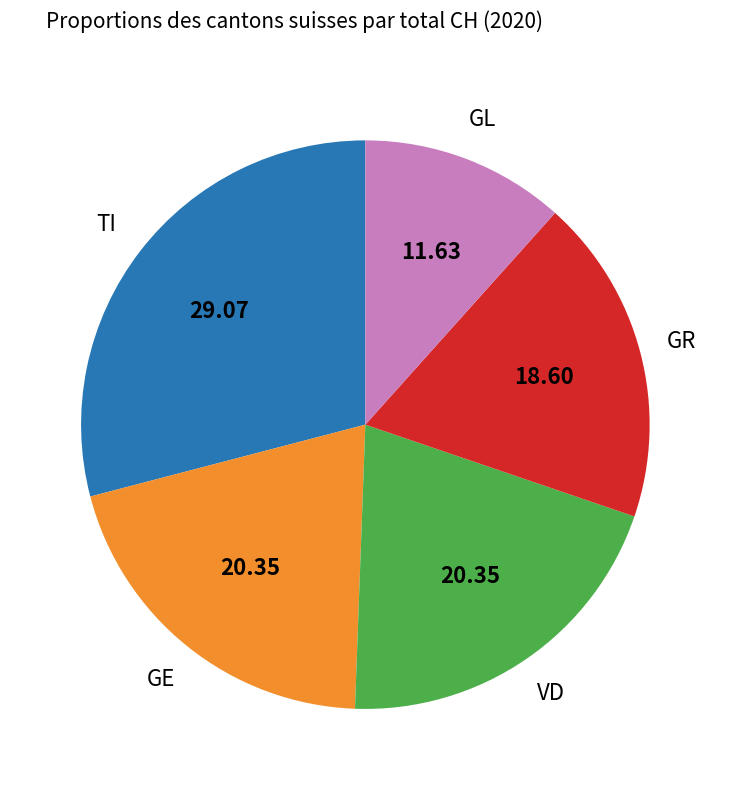

Is there a majority slice in this chart?

No